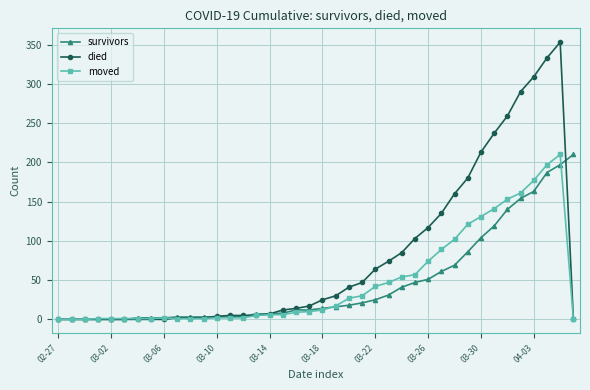

Which series has the largest range (max minus min)?

died